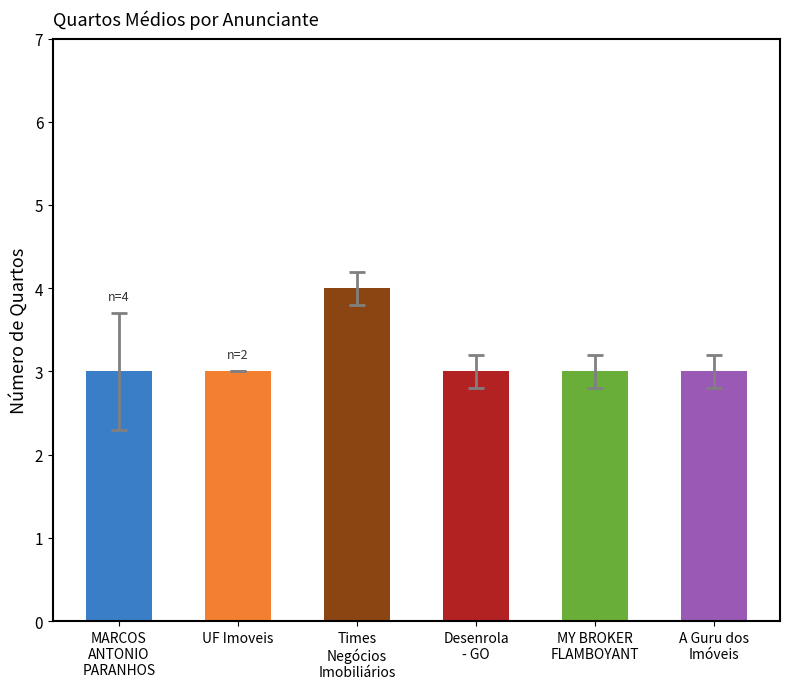

What is the sum of all values?

19